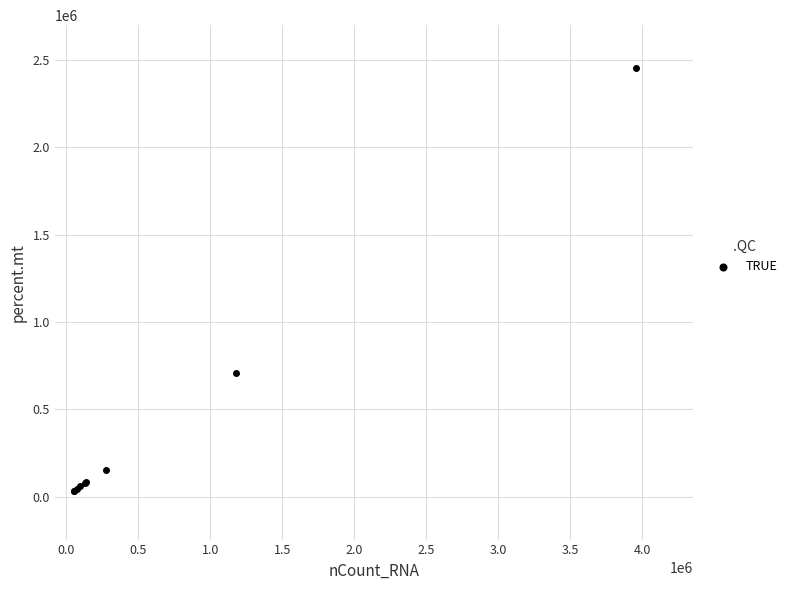

What Y value in the scatter plot is closest to 1243639?

709219